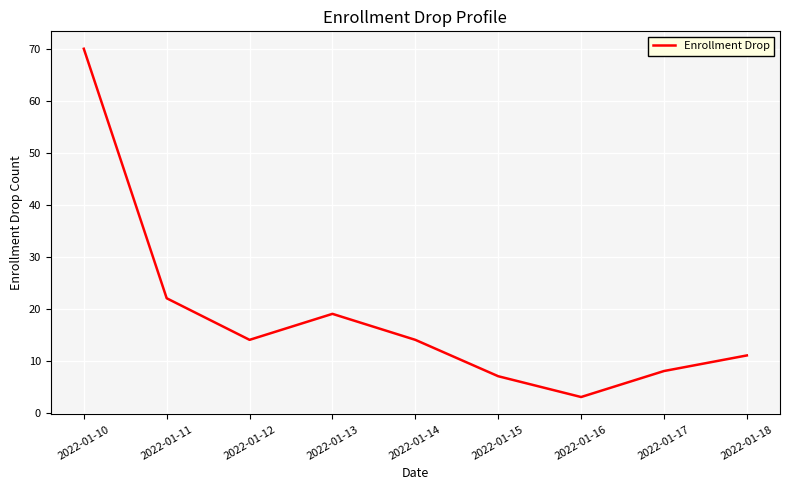

What is the change in value from 2022-01-10 to 2022-01-18?

-59